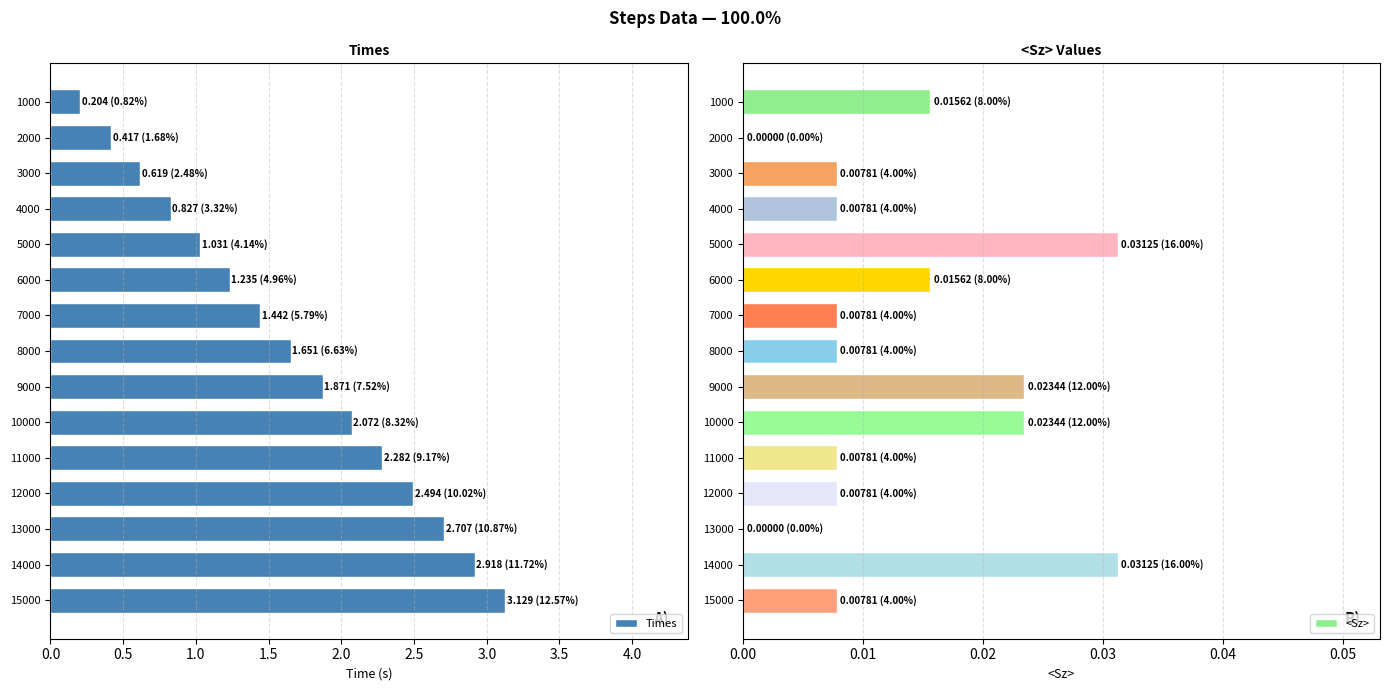

What is the greatest value displayed?

3.1